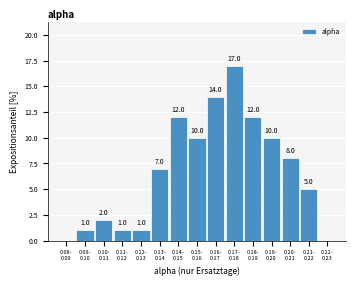

What is the maximum value shown in the chart?

17.0